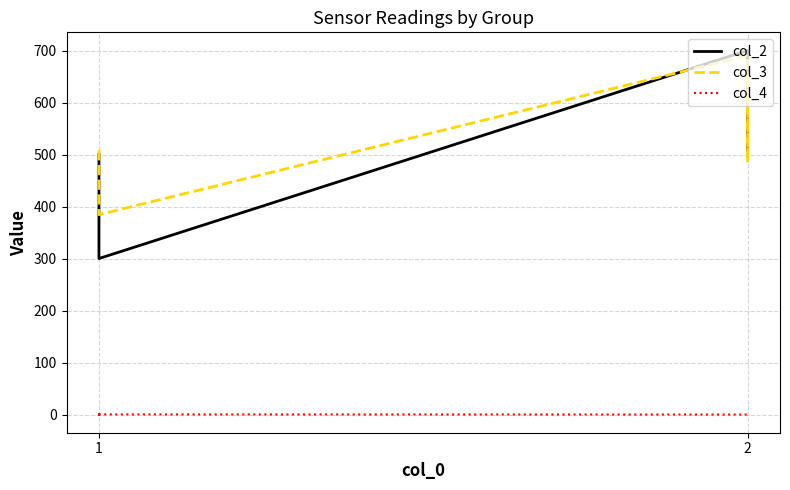

True or false: col_4 and col_3 intersect in this chart.

False